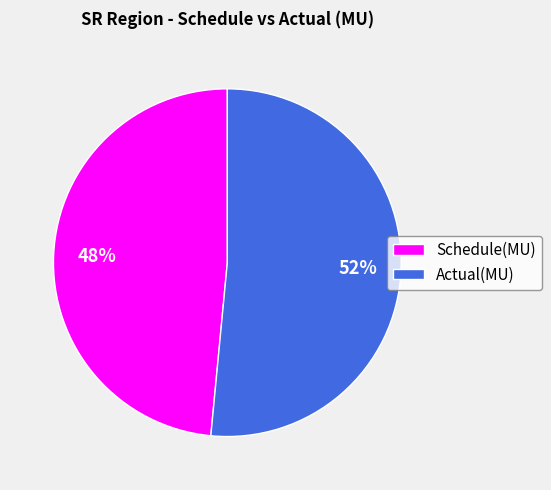

To the nearest percent, what portion does Schedule(MU) represent?

48%